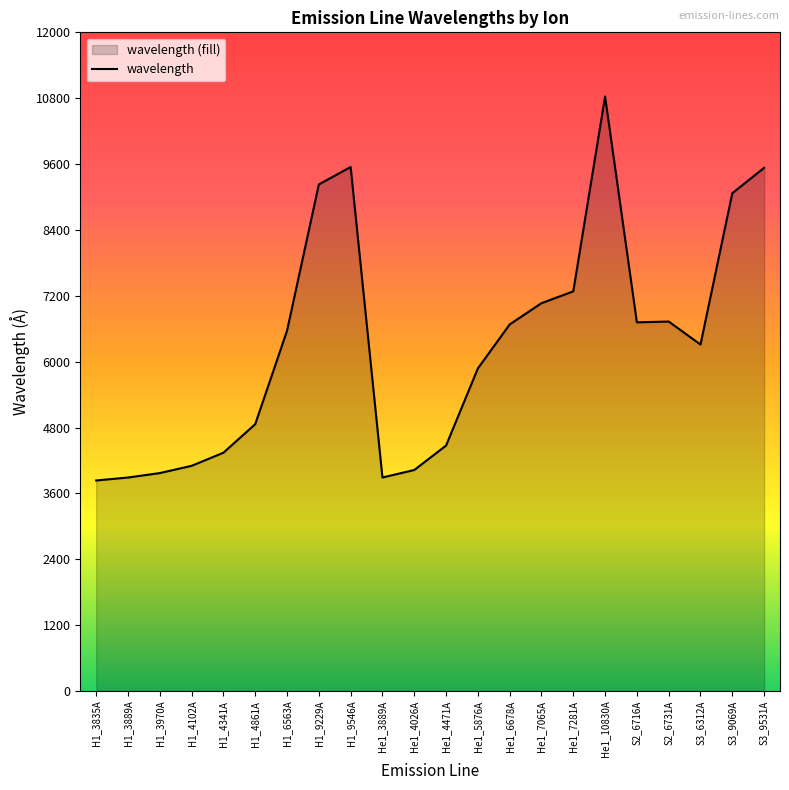

Count the number of categories in the chart.

22